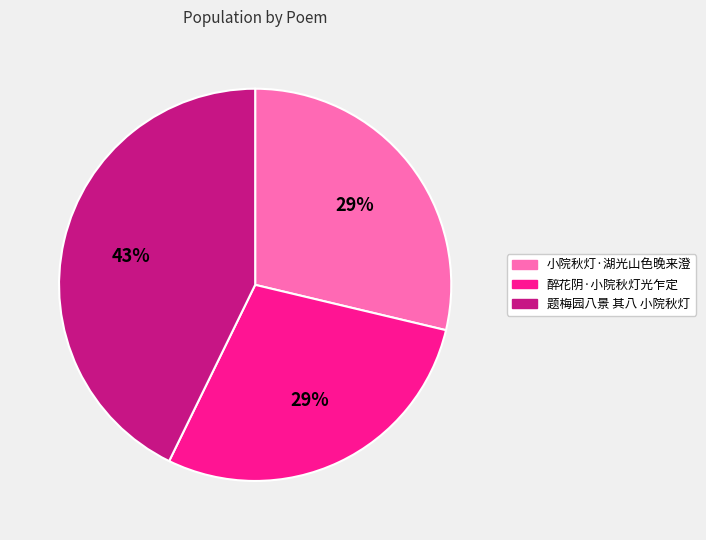

How many segments does this pie chart have?

3